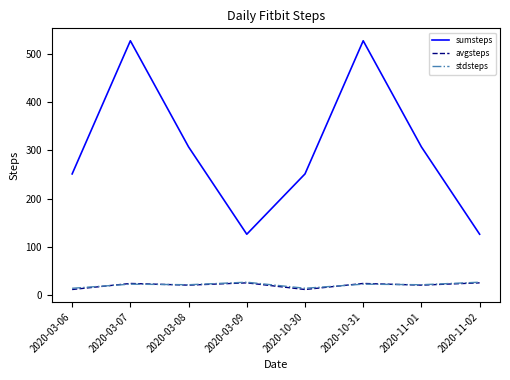

What is the total value across all series at 2020-10-31?

573.5